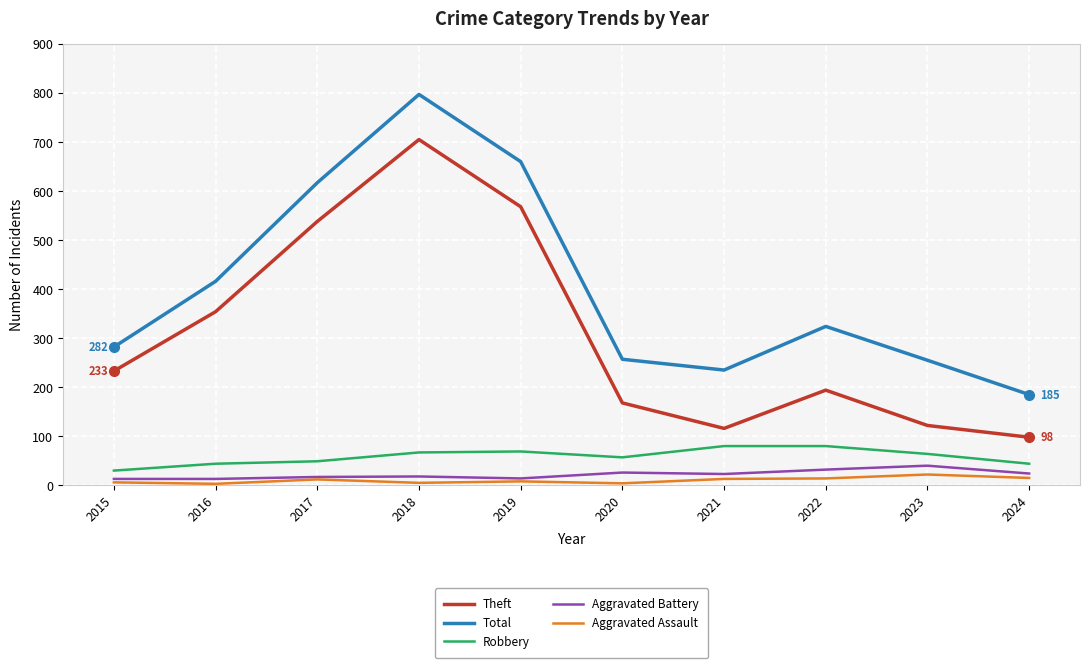

At which label does Total first exceed 324?

2016